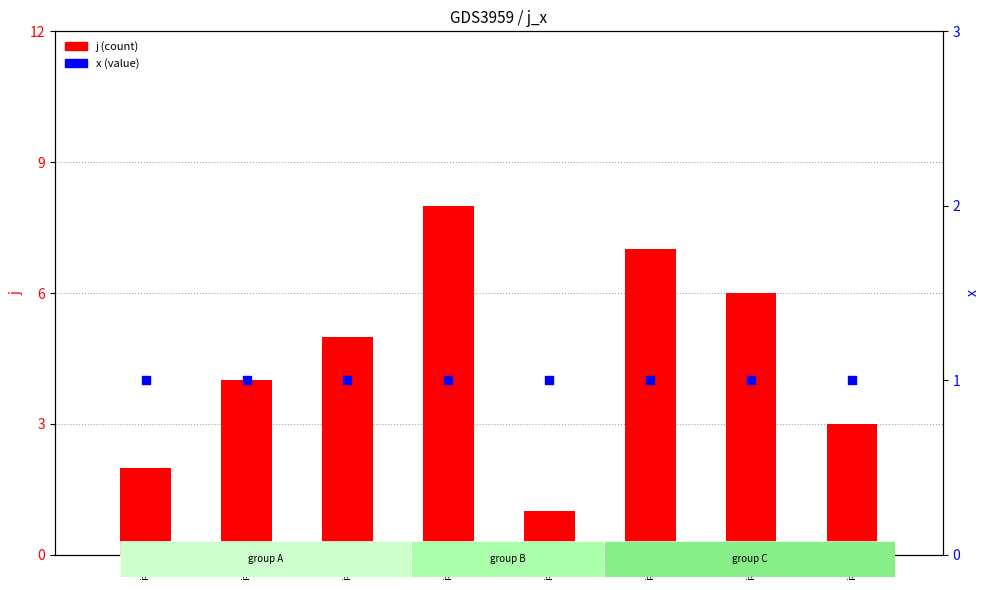

At which category is the sum across all series the highest?

i=1